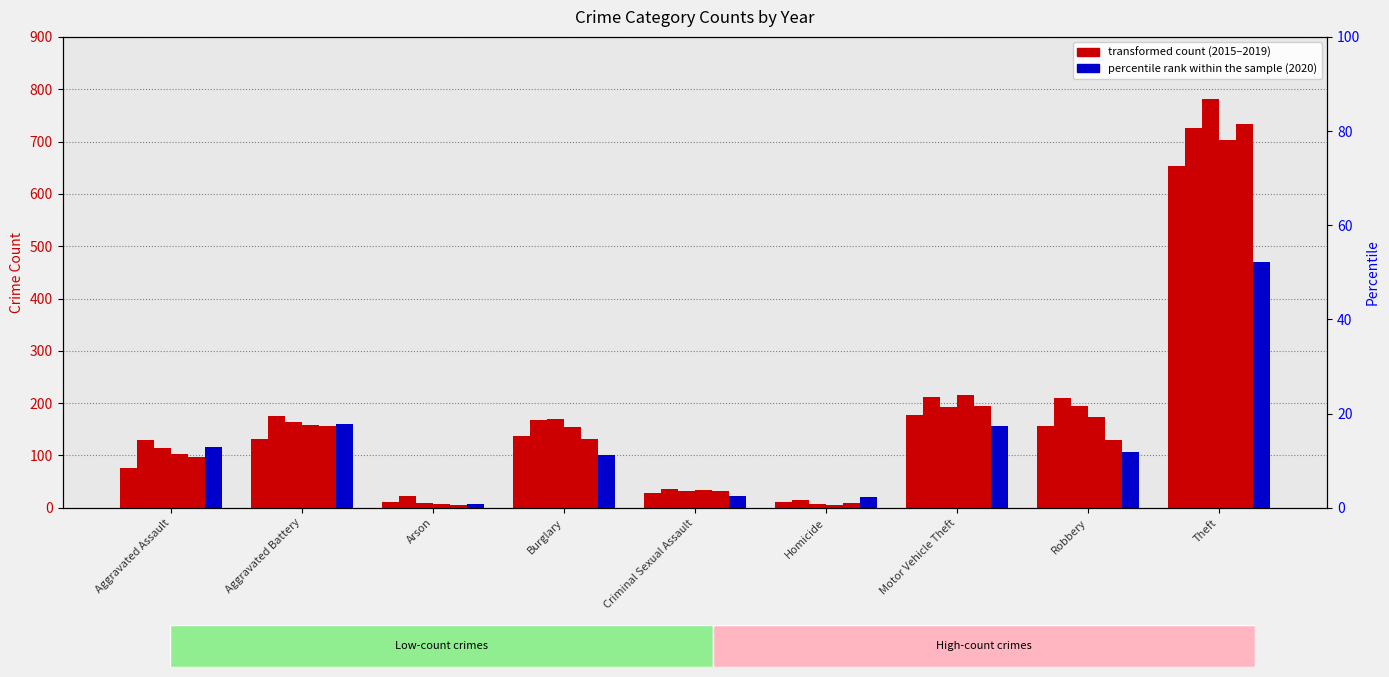

What is the difference between the second highest and minimum values in the 2019 series?

188